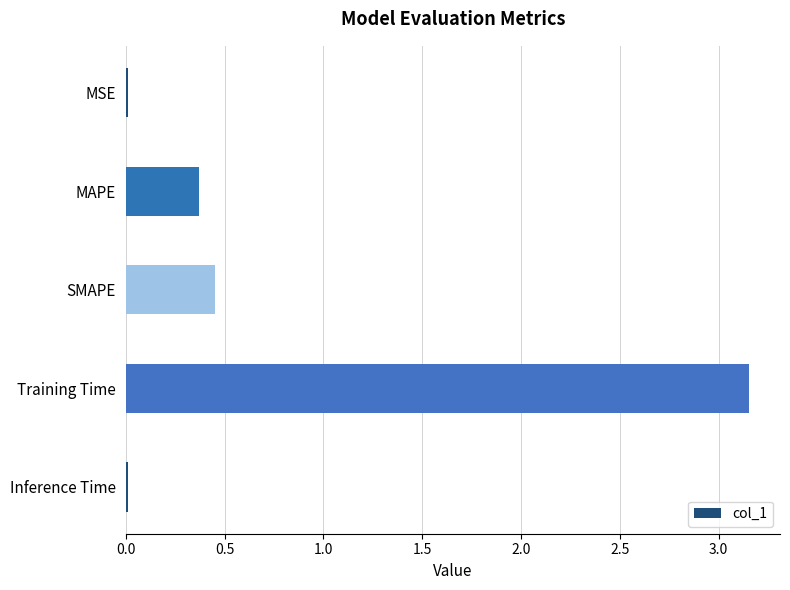

What is the difference between the second highest and minimum values?

0.4